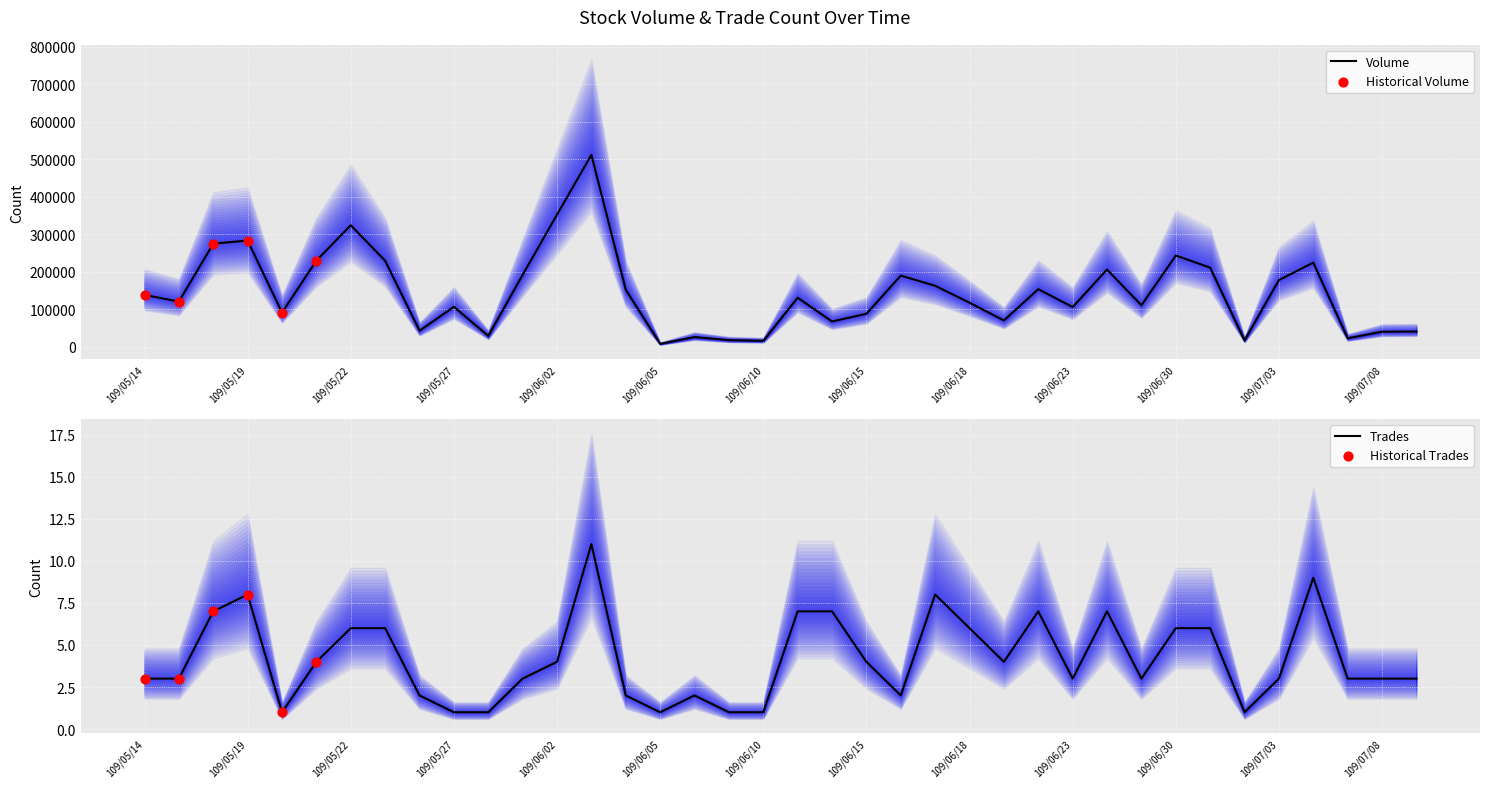

What is the total value across all series at 109/06/17?

162888